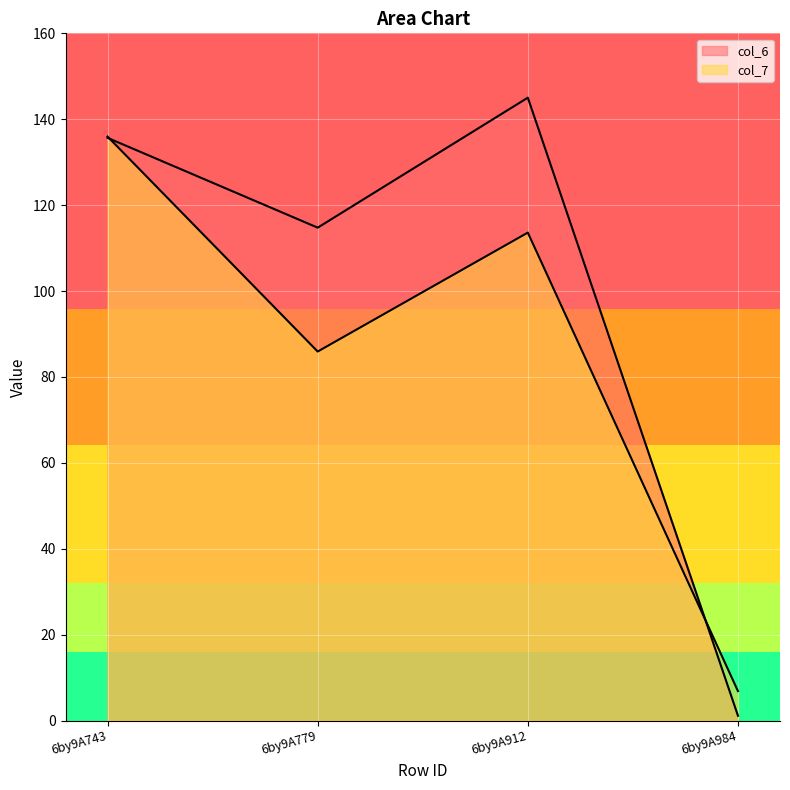

Which has a higher value, 6by9A984 or 6by9A912?

6by9A912